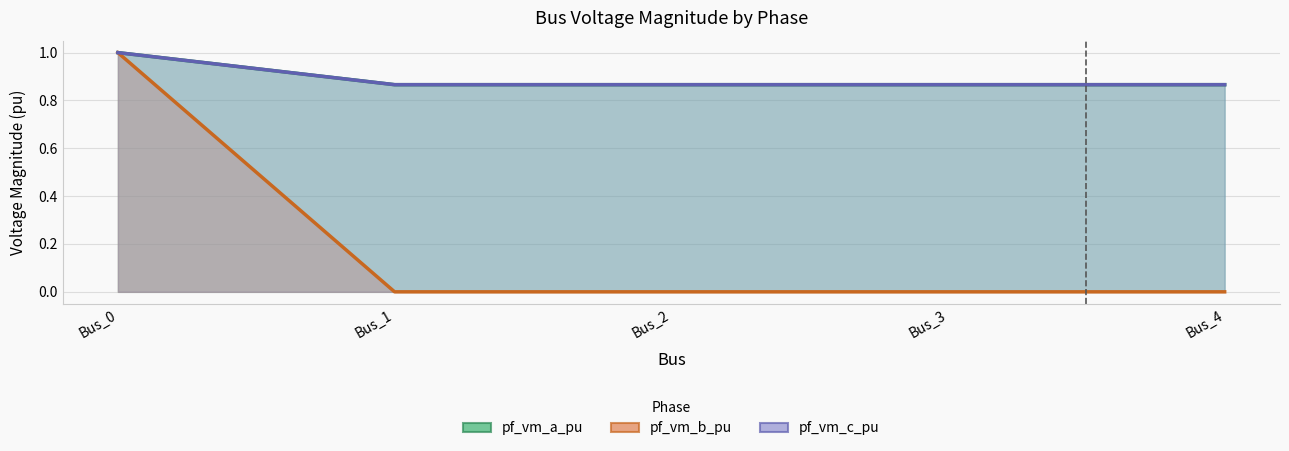

Rank the series by their maximum value, from lowest to highest.

pf_vm_a_pu, pf_vm_b_pu, pf_vm_c_pu